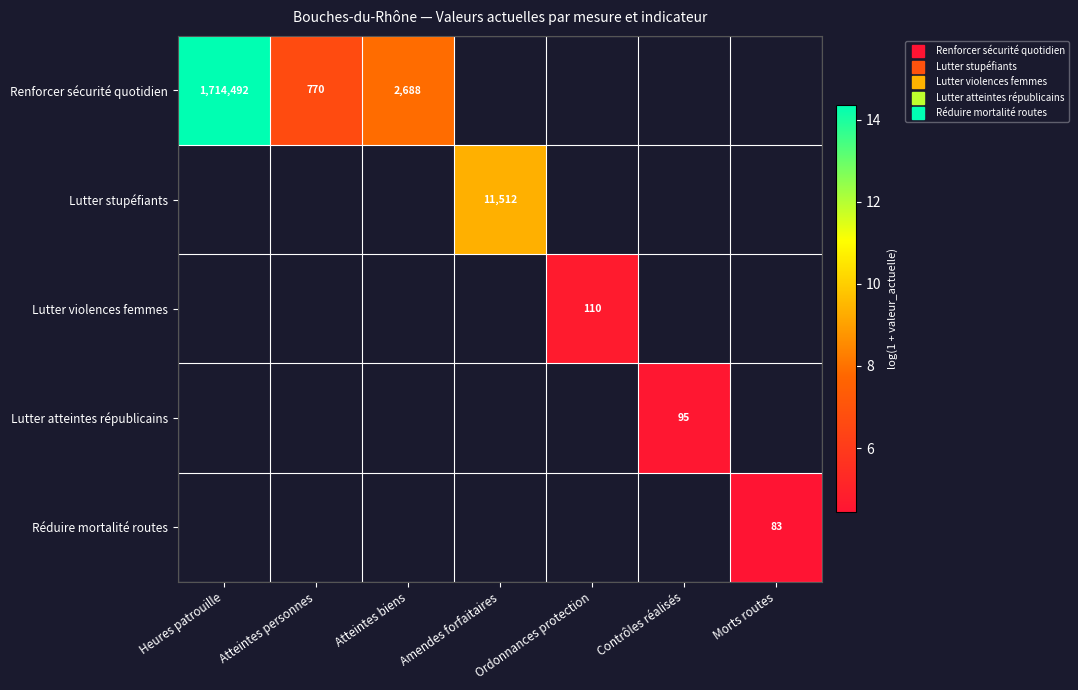

List the series in order of their overall mean, highest first.

Renforcer sécurité quotidien, Lutter stupéfiants, Lutter violences femmes, Lutter atteintes républicains, Réduire mortalité routes